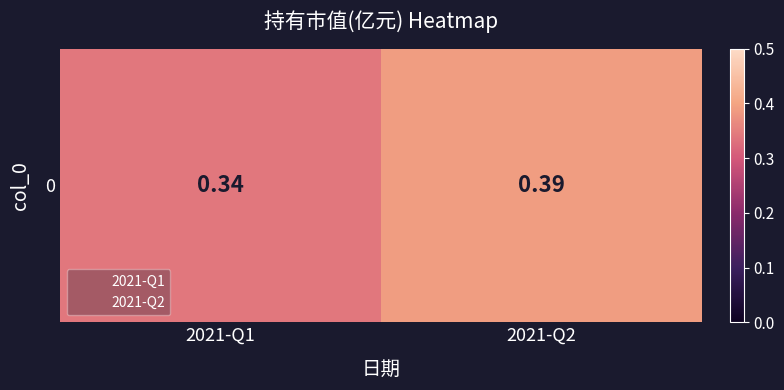

Rank the categories by value from lowest to highest.

2021-Q1, 2021-Q2